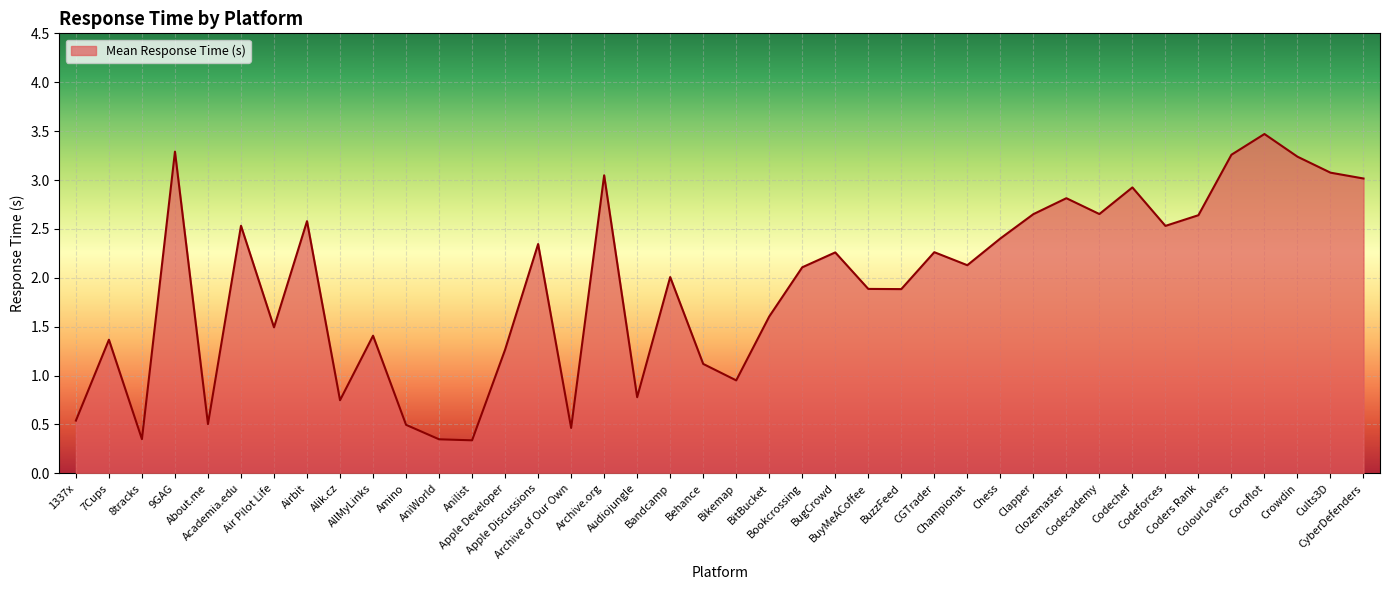

At which category does the data reach its first local peak?

7Cups